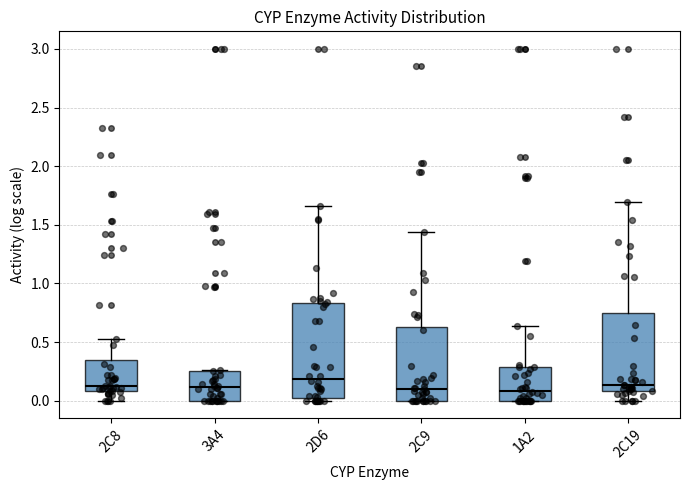

Reading left to right, transcribe this box plot: for each box, give where its median line is, the range the box spans, and where its two whiskers end, as read against the y-axis. The values are not printed on the chart, so give them approximately, as read against the axis.

2C8: median 0.10 (just above the box's lower edge), box 0.10 to 0.35, whiskers 0.00 to 0.50
3A4: median 0.10, box 0.00 to 0.25, whiskers 0.00 to 0.25
2D6: median 0.20, box 0.00 to 0.85, whiskers 0.00 (just below the box's lower edge) to 1.65
2C9: median 0.10, box 0.00 to 0.65, whiskers 0.00 to 1.45
1A2: median 0.10, box 0.00 to 0.30, whiskers 0.00 to 0.65
2C19: median 0.15, box 0.10 to 0.75, whiskers 0.00 to 1.70